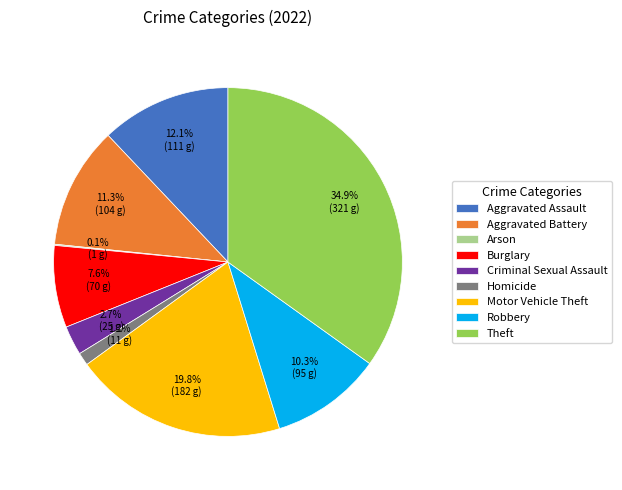

To the nearest percent, what is the difference between the largest and smallest slice percentages?

35%